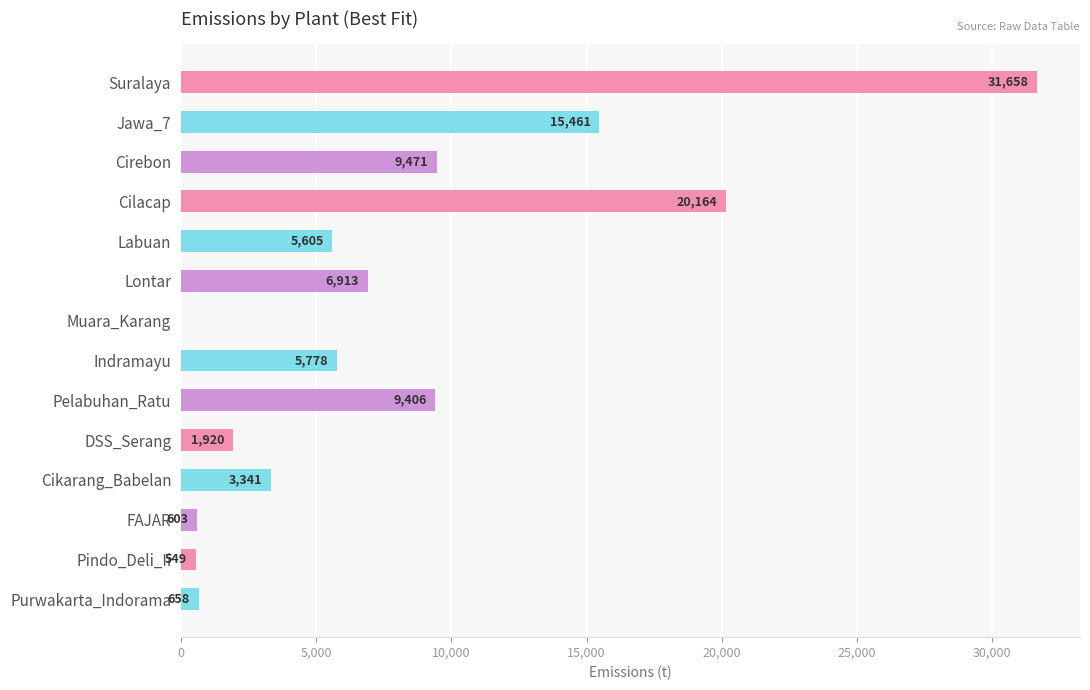

At which category does the chart reach its peak across all series?

Suralaya